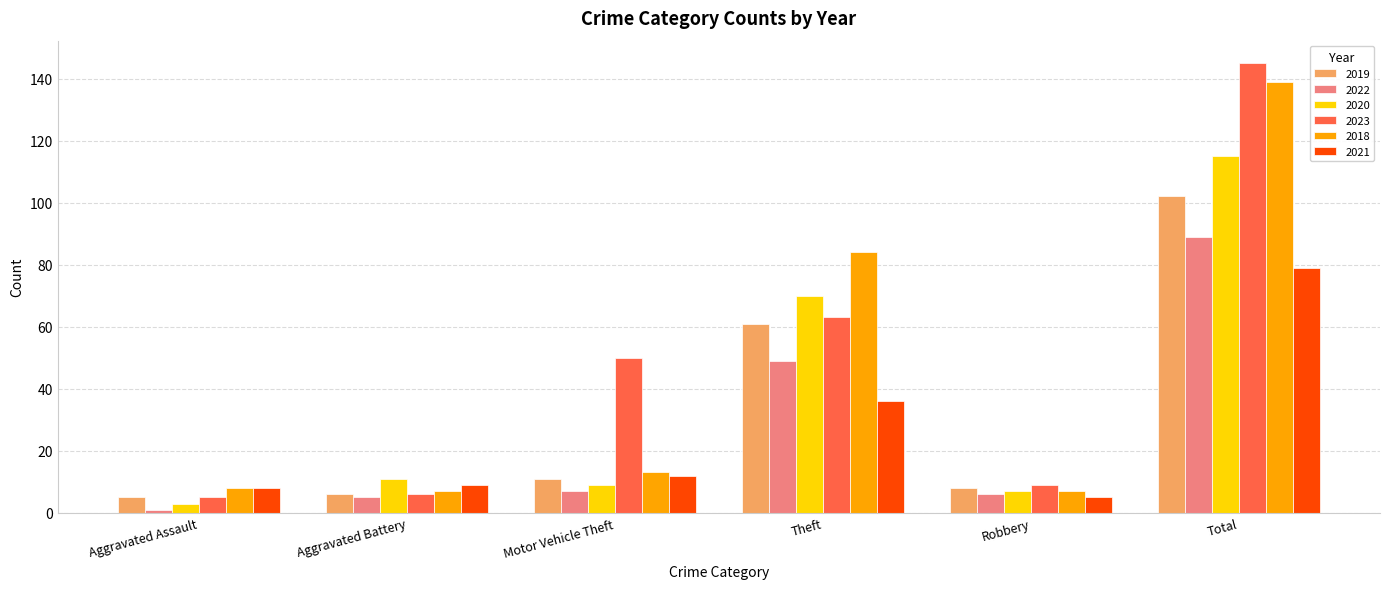

How many data points does each series have?

6